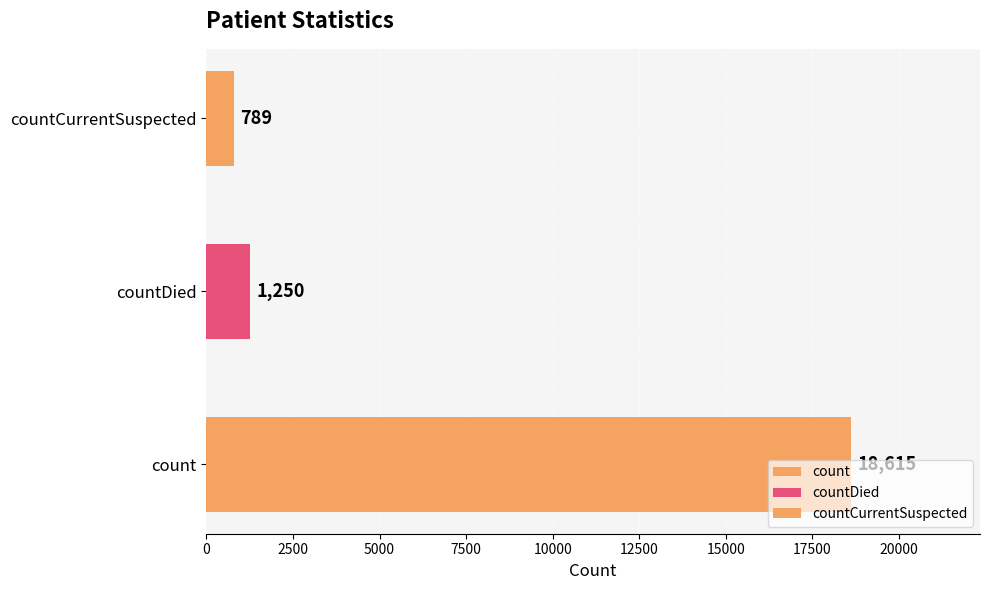

Does the chart contain stacked bars?

No